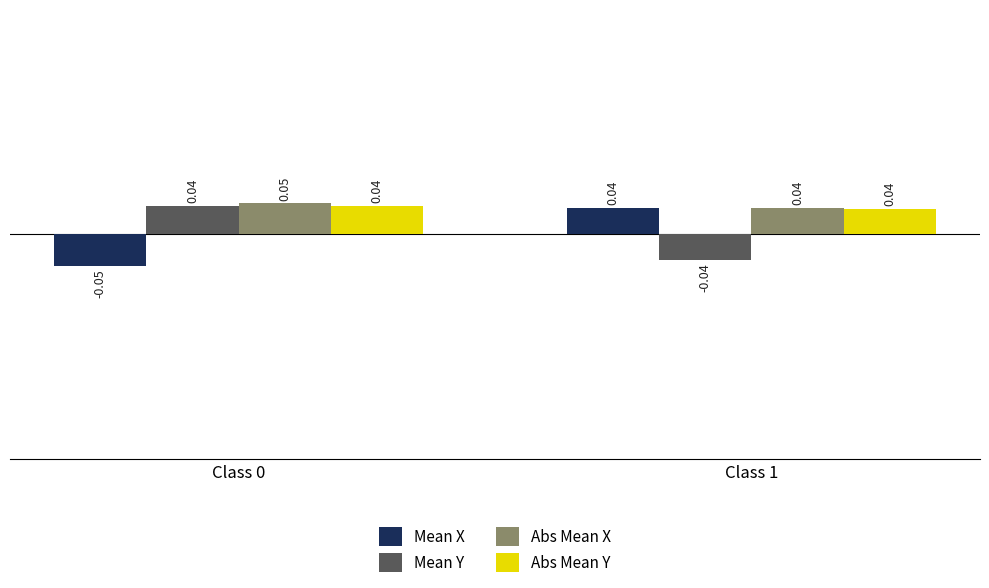

What is the total value across all series at Class 1?

0.1